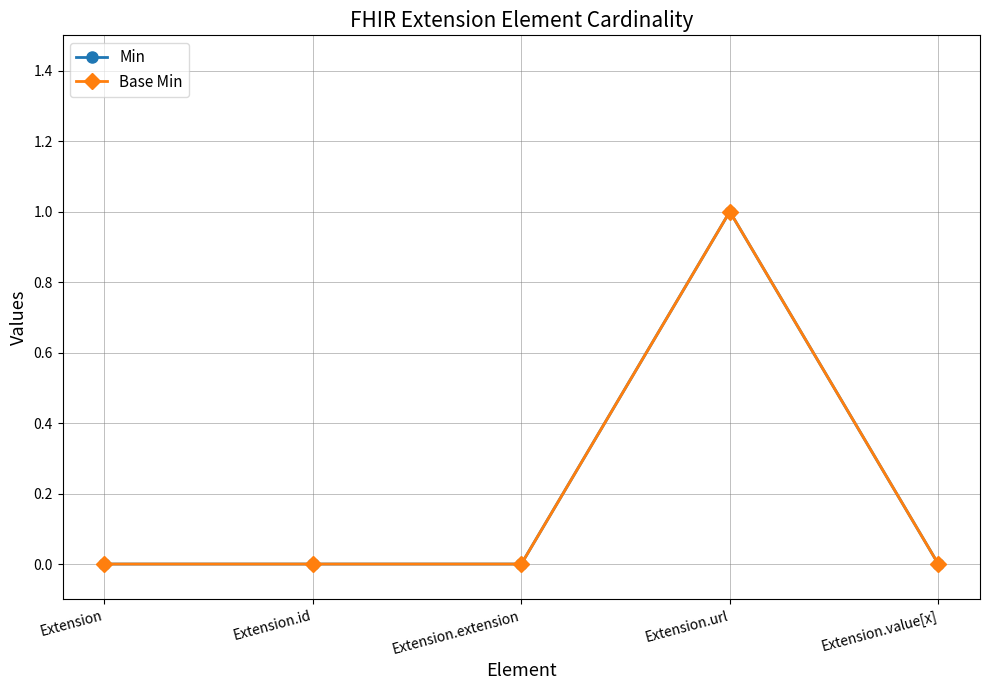

Is this an area chart (filled region under the line)?

No